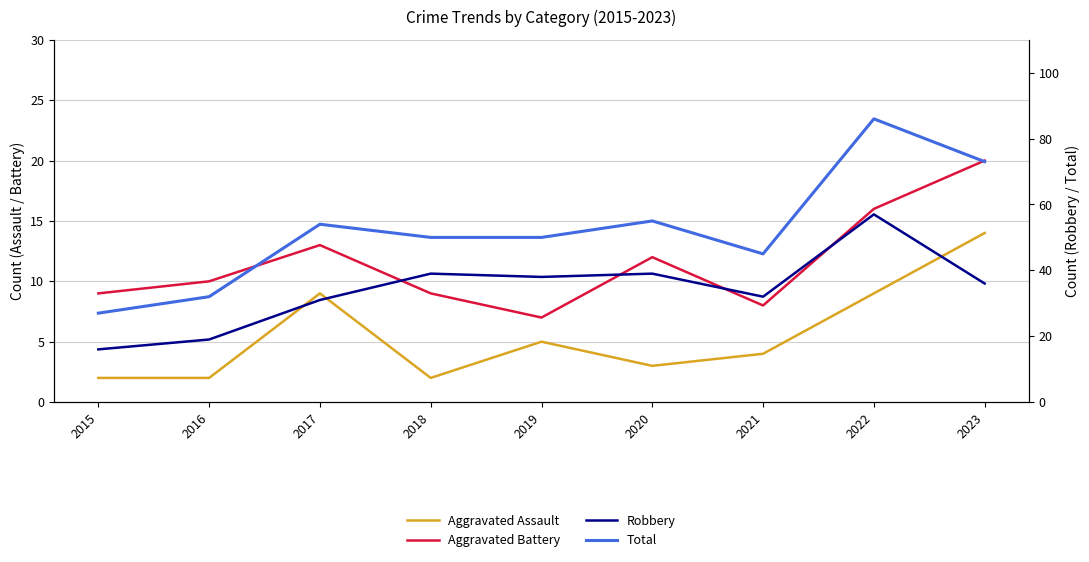

Where does the Aggravated Assault series first go above 4?

2017